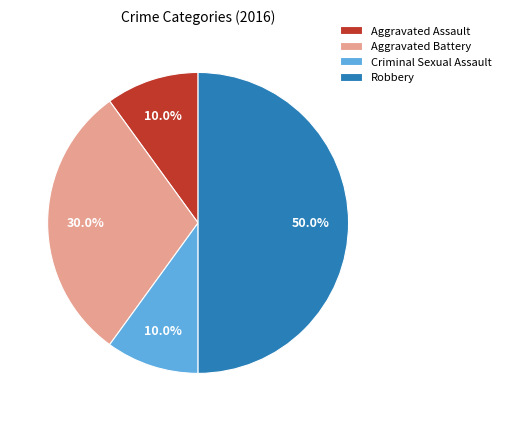

How many segments does this pie chart have?

4